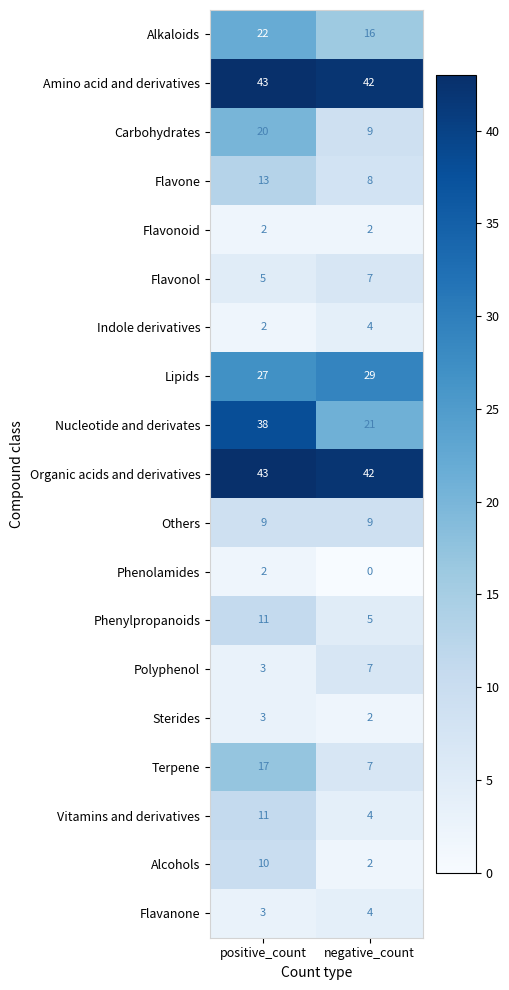

Which series changed the most between positive_count and negative_count?

Nucleotide and derivates